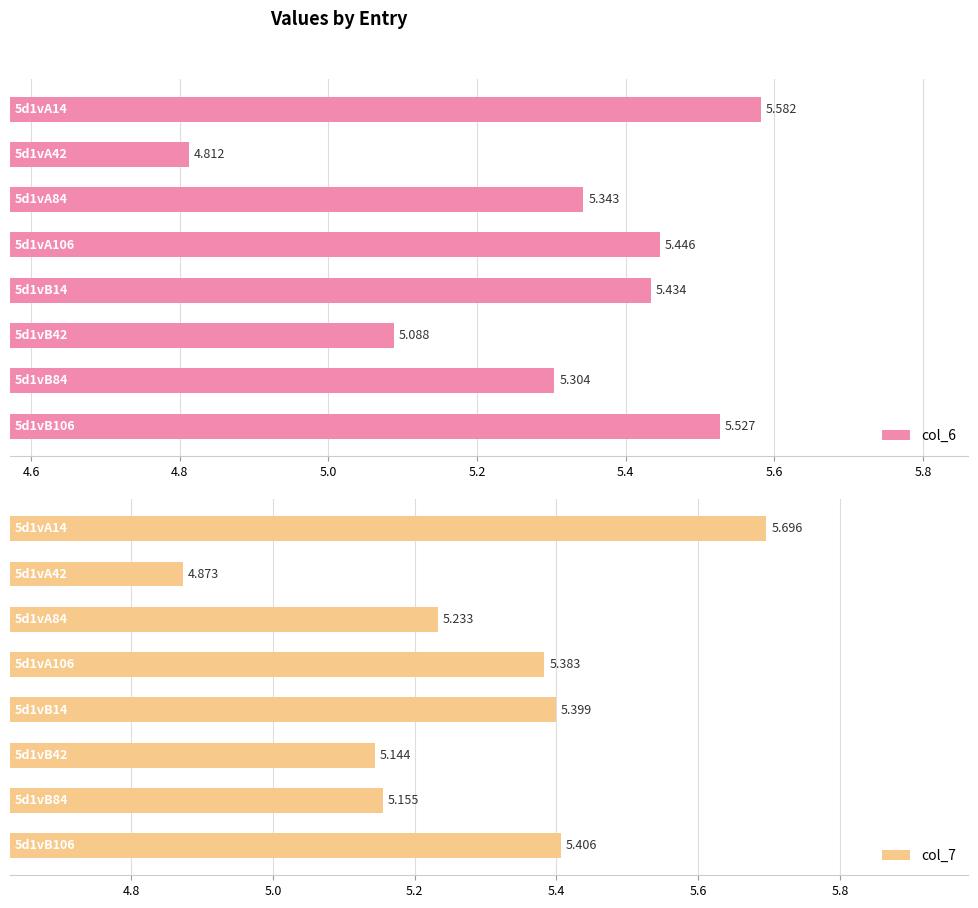

How many col_6 values are between 5 and 6?

7